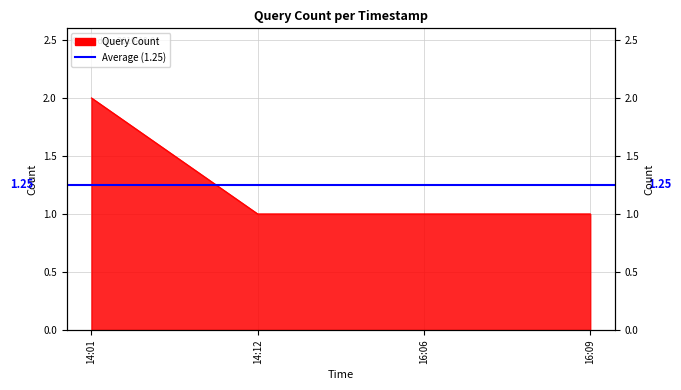

True or false: the data shows 3 at 14:01.

False